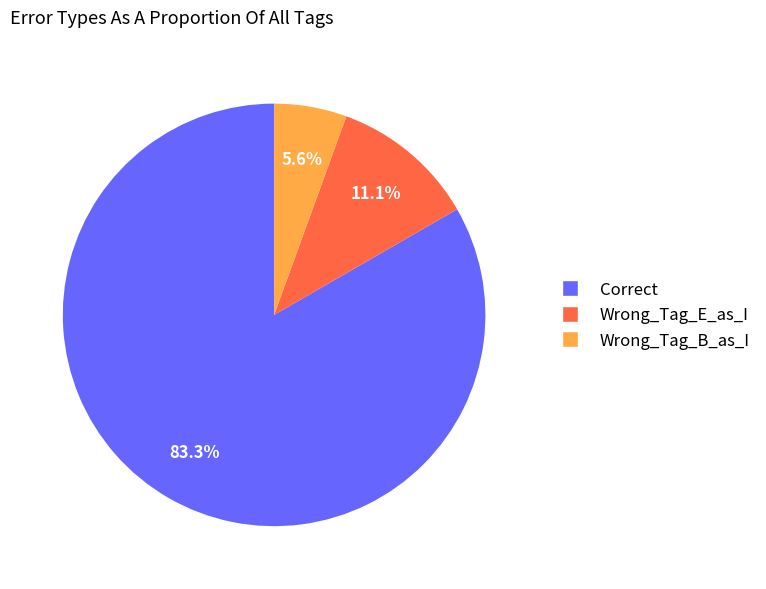

True or false: Wrong_Tag_B_as_I accounts for 1% of the total.

False